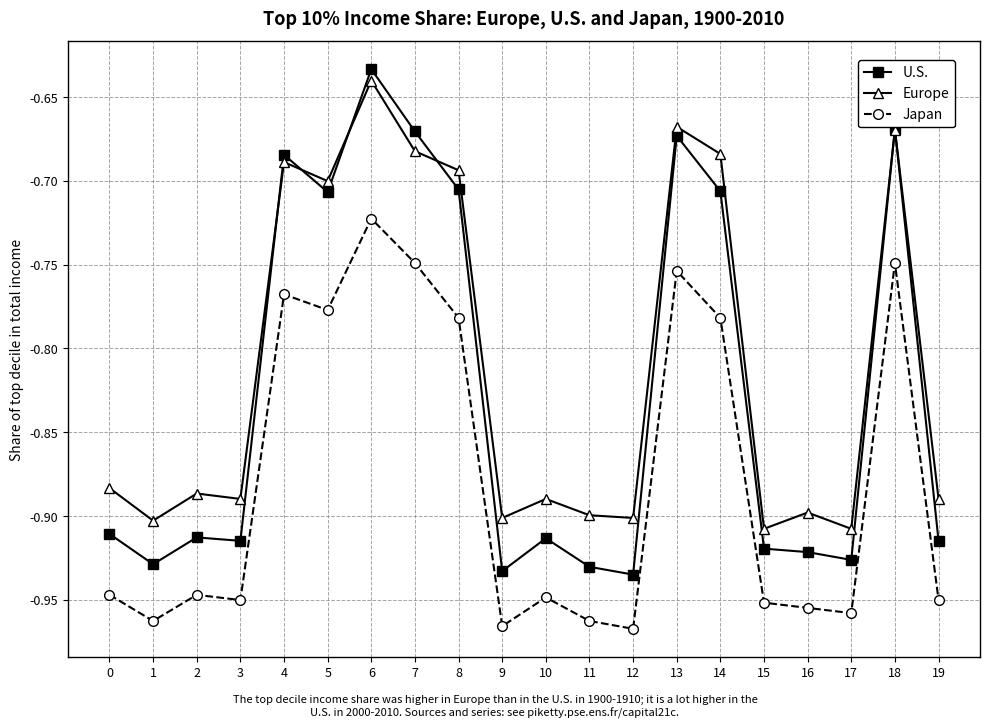

At which category is the sum across all series the highest?

6